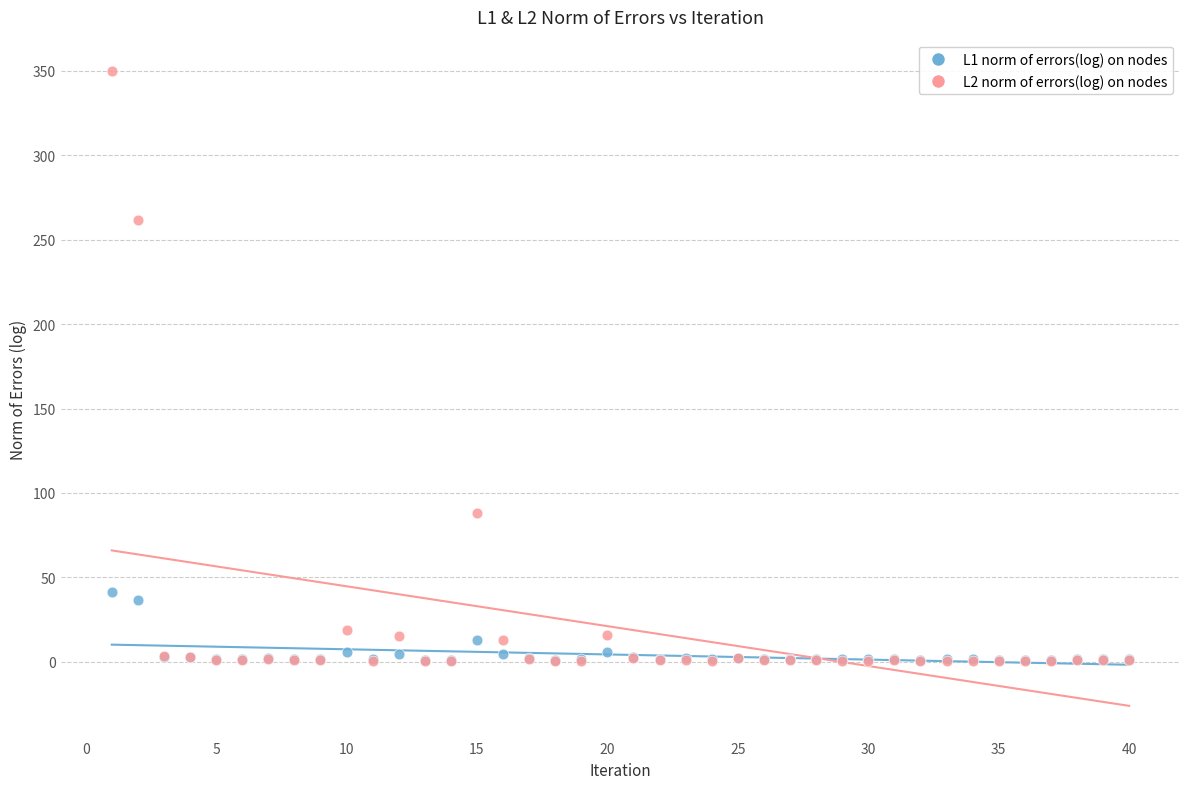

What are all the series names shown in the legend?

L1 norm of errors(log) on nodes, L2 norm of errors(log) on nodes